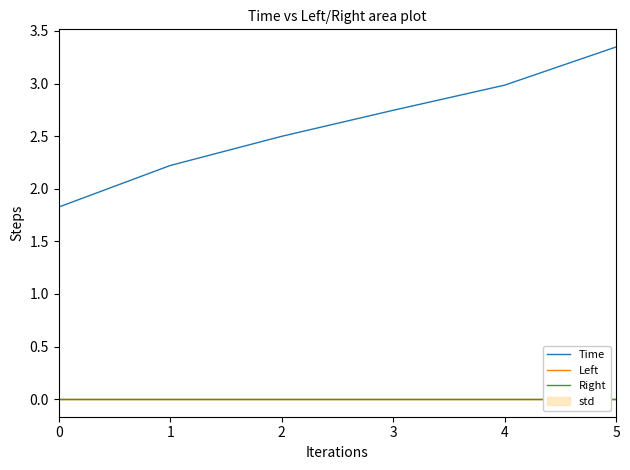

Reading left to right, extract all data points from this chart.

Time: 1.8	2.2	2.5	2.7	3.0	3.3
Left: 0.0	0.0	0.0	0.0	0.0	0.0
Right: 0.0	0.0	0.0	0.0	0.0	0.0